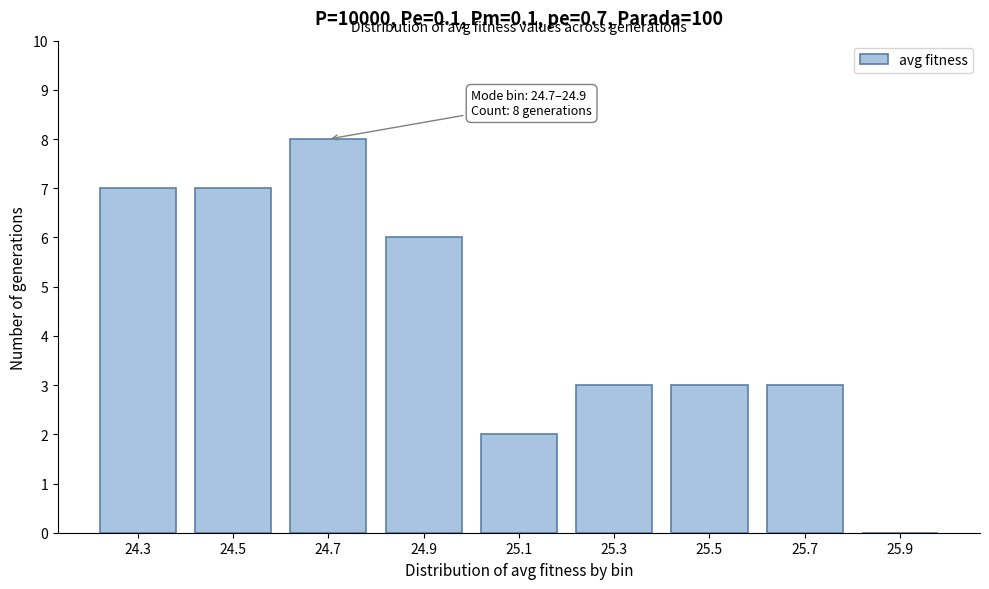

Reading left to right, transcribe all the data shown in this chart.

24.3=7	24.5=7	24.7=8	24.9=6	25.1=2	25.3=3	25.5=3	25.7=3	25.9=0